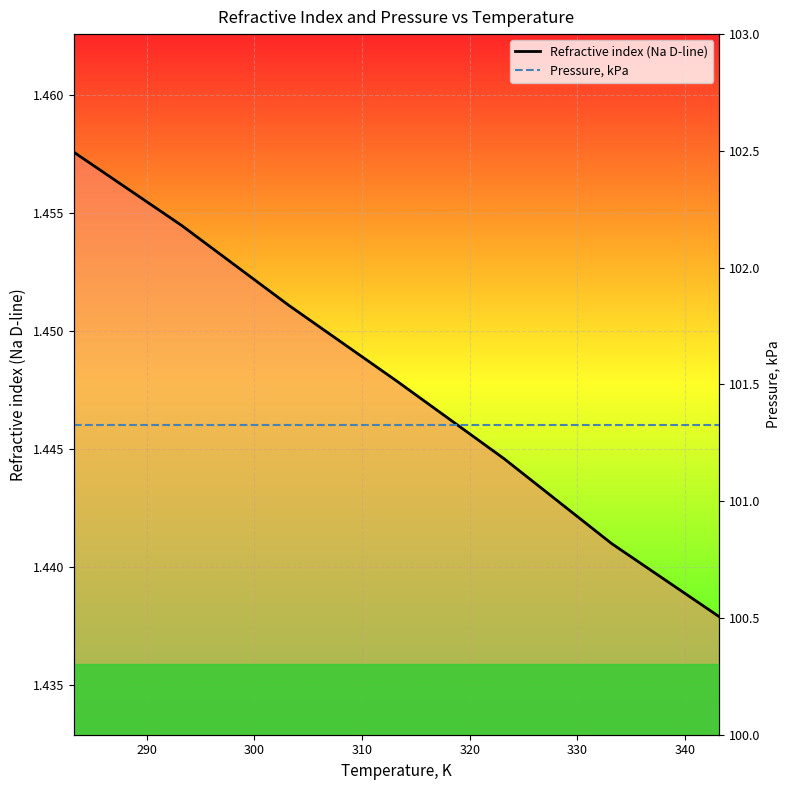

True or false: the data has more than 1 interior local peaks.

False